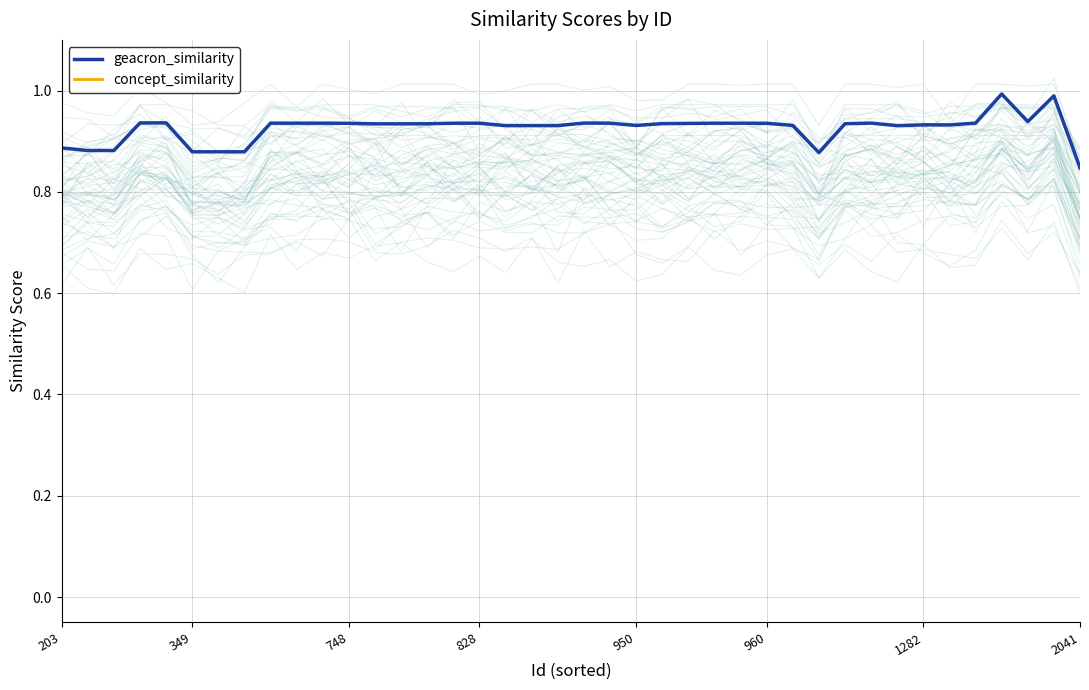

How many lines are shown in the chart?

1